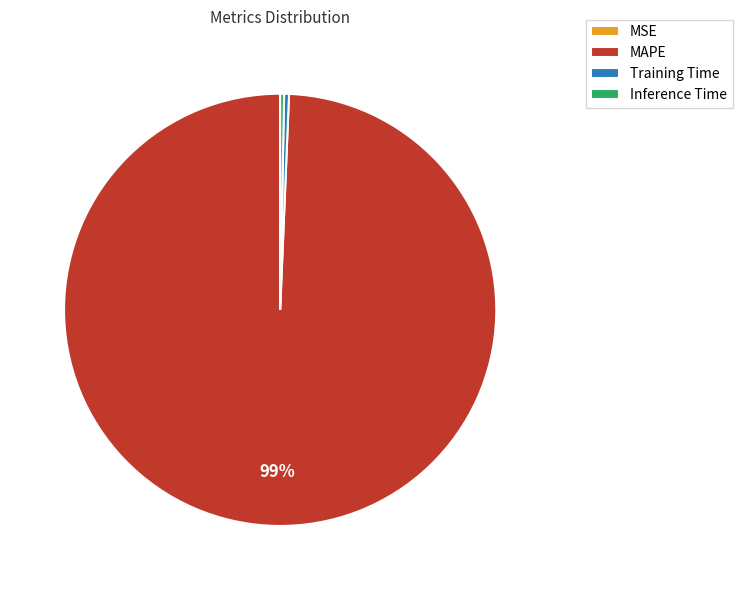

To the nearest percent, what is the average slice percentage?

25%